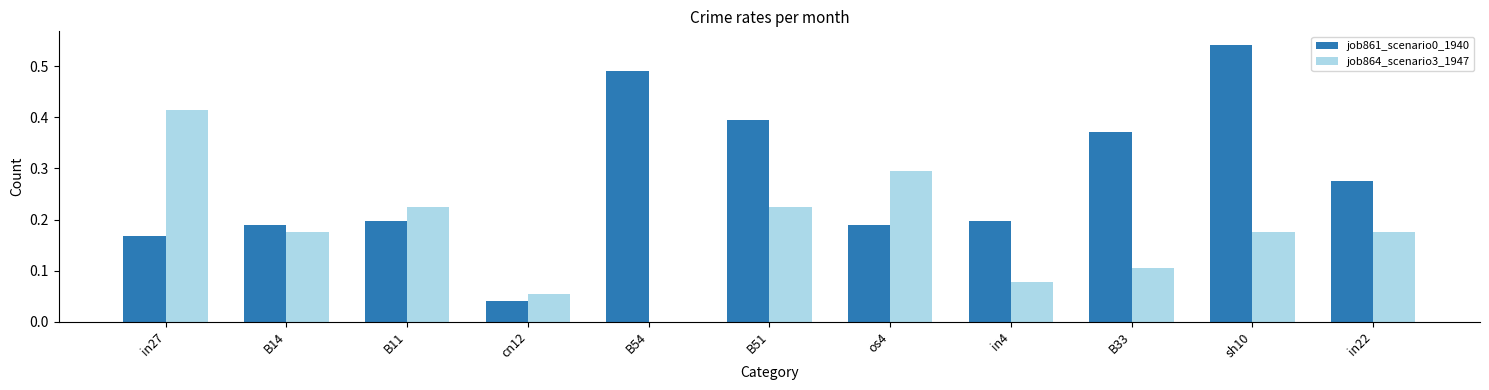

At which label is job861_scenario0_1940 closest to 0?

cn12